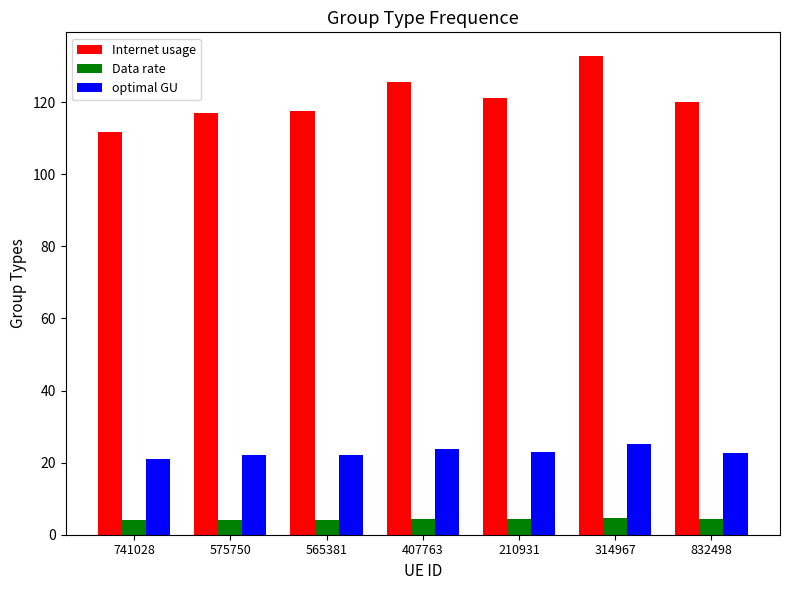

The optimal GU series shows 10.9 at 314967. True or false?

False